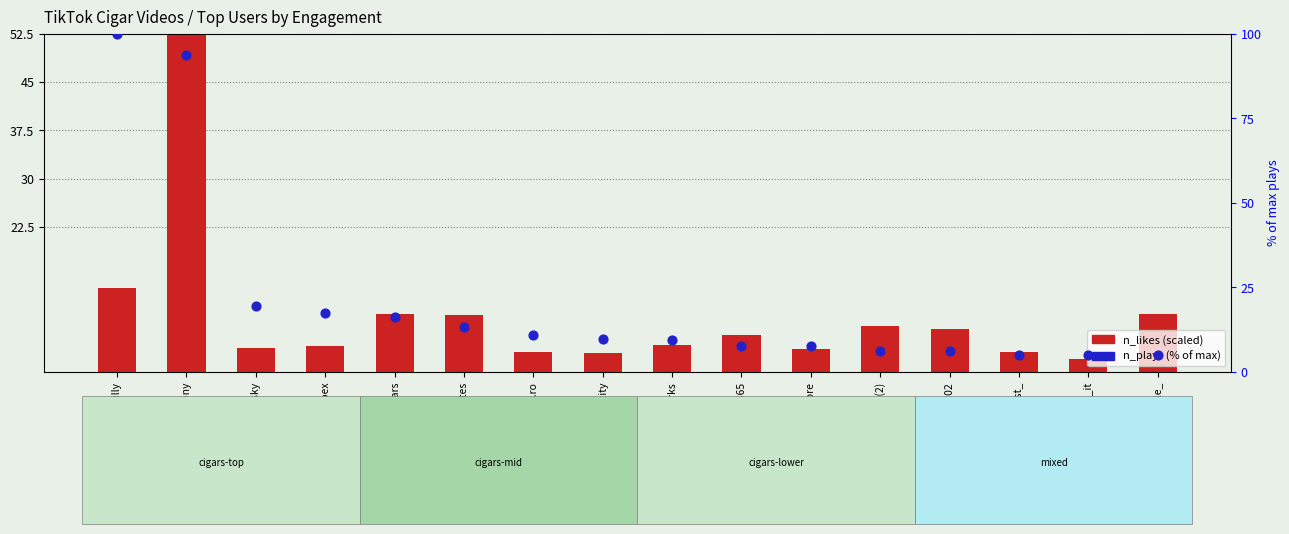

At how many categories does at least one series exceed 64?

2